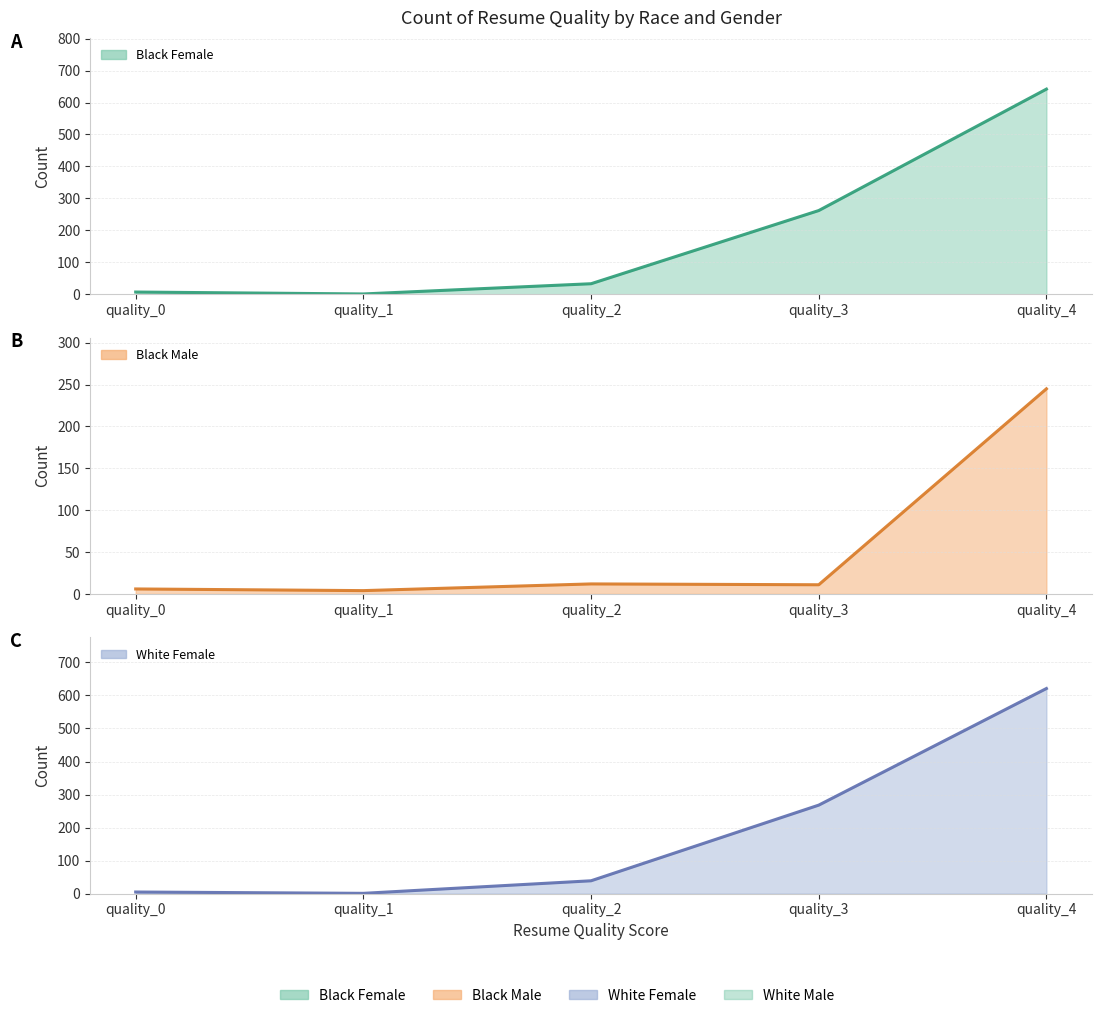

At quality_1, list the series in order from largest to smallest.

Black Male line, Black Female line, White Female line